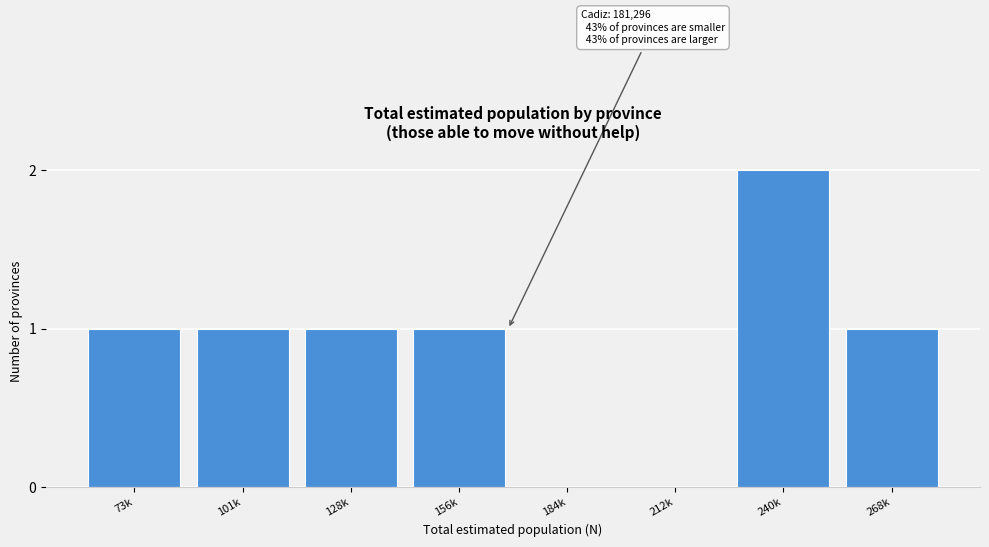

Reading right to left, what are all the values shown in this chart?

268k=1	240k=2	212k=0	184k=0	156k=1	128k=1	101k=1	73k=1